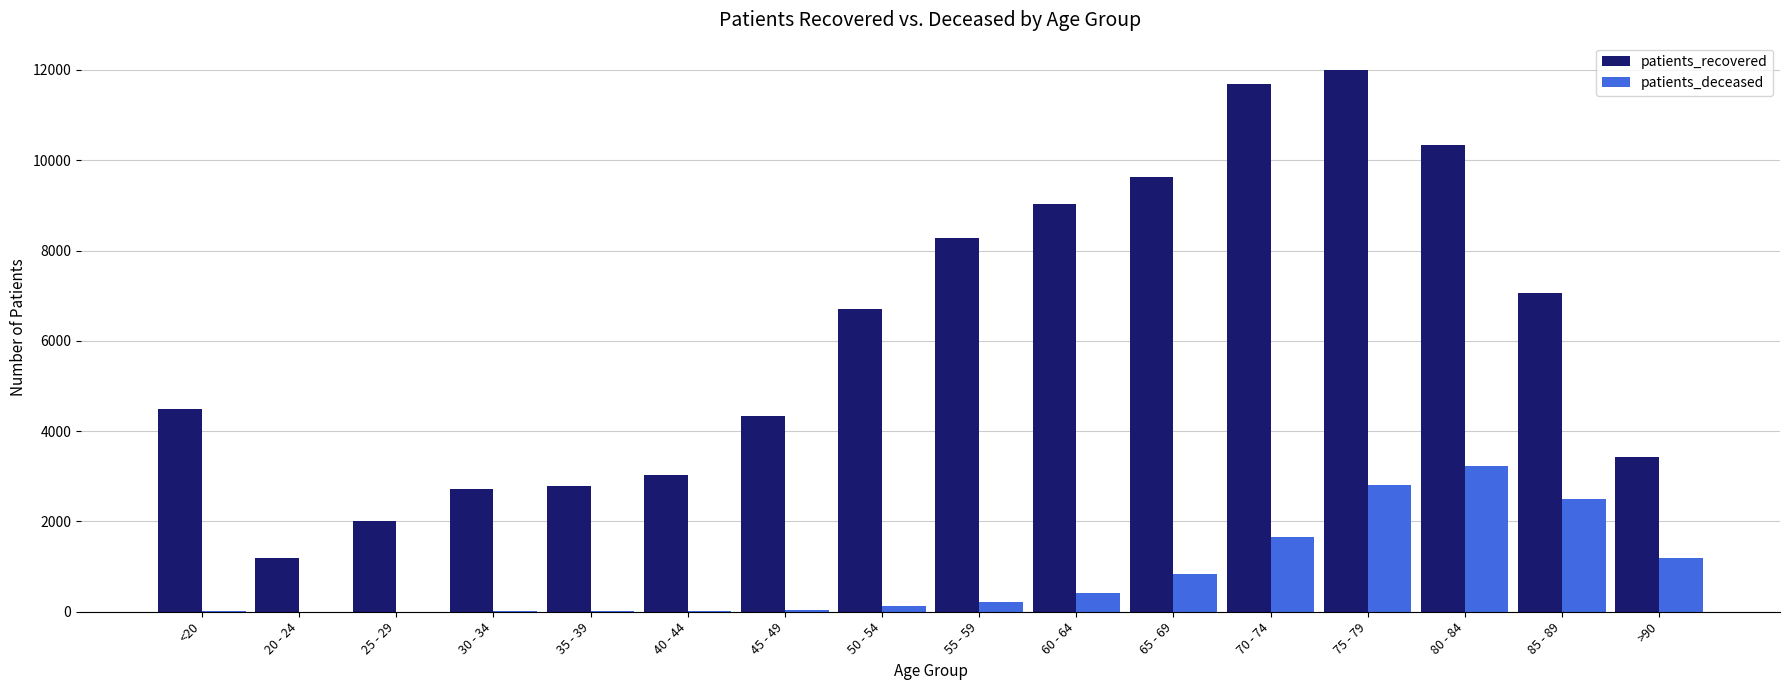

Which series has the largest total across all categories?

patients_recovered